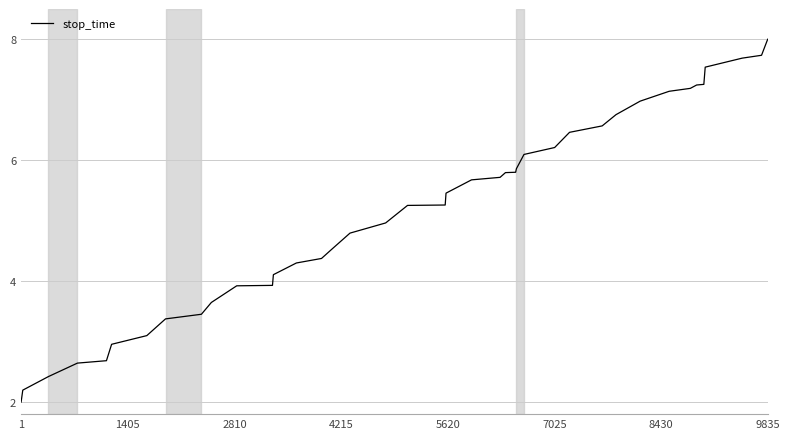

What is the difference between the maximum and minimum values?

6.0